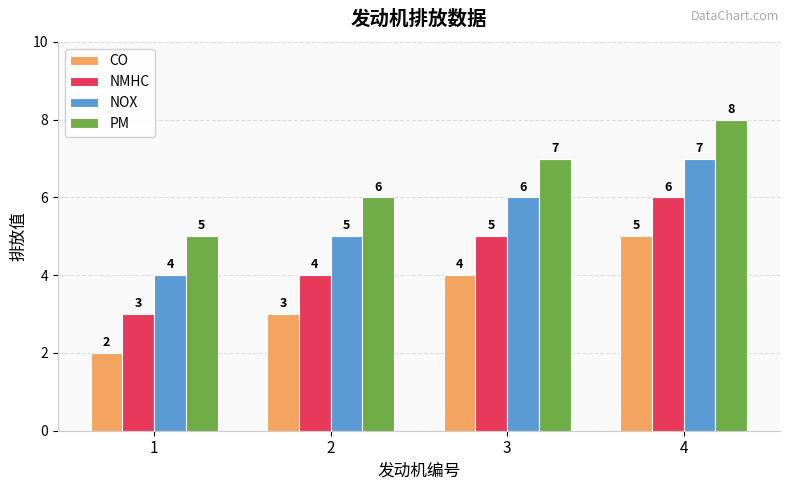

At which category is the sum across all series the highest?

4